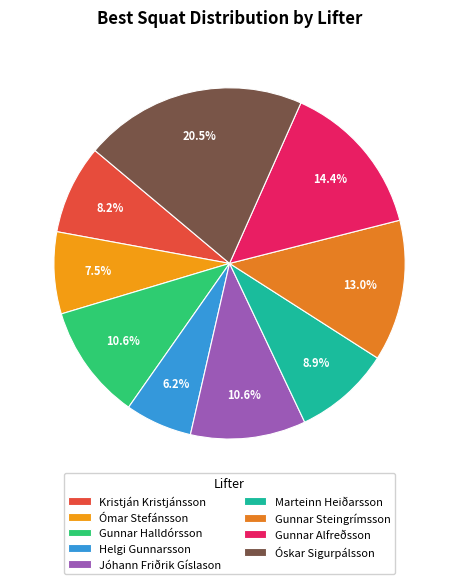

Which has a higher value, Jóhann Friðrik Gíslason or Ómar Stefánsson?

Jóhann Friðrik Gíslason